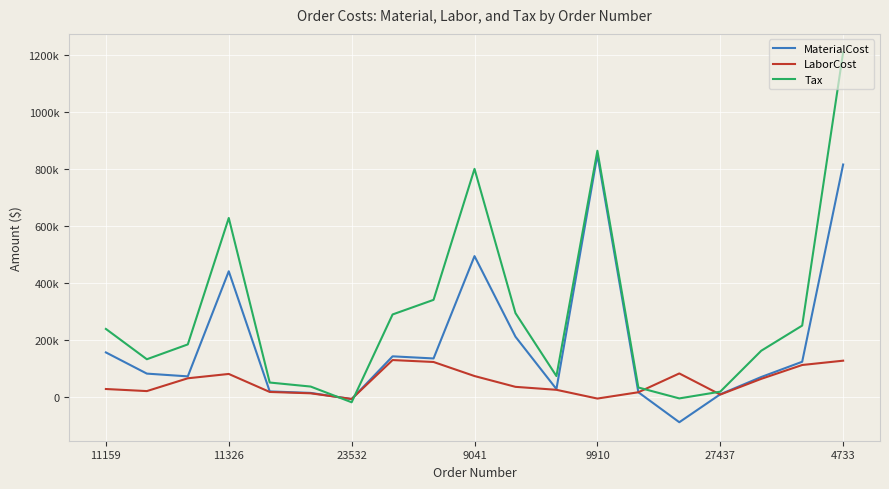

Does the chart display data point markers on the line(s)?

No